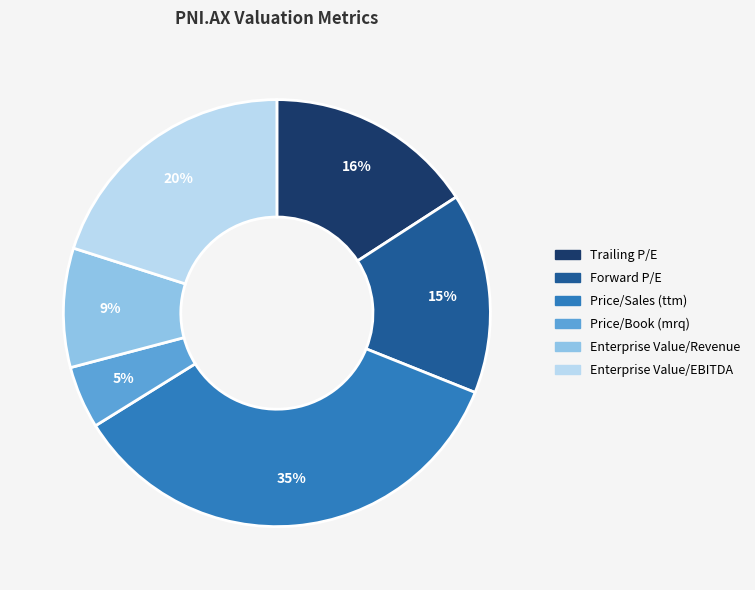

True or false: Enterprise Value/EBITDA accounts for 20% of the total.

True